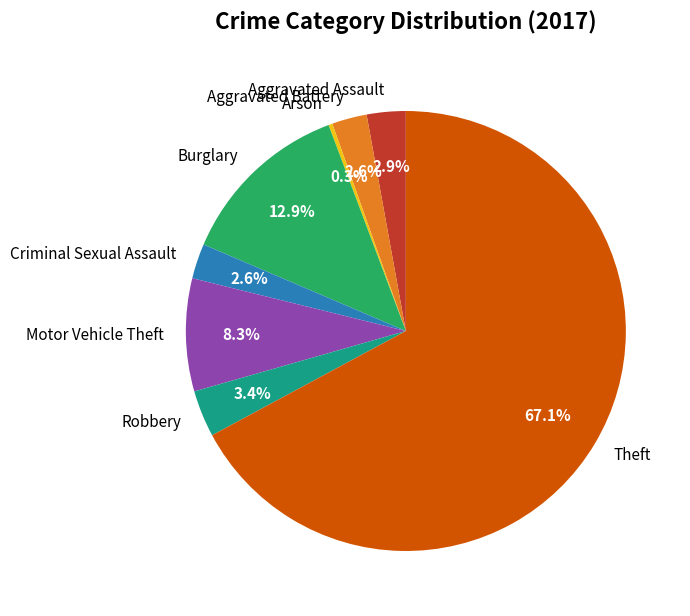

Count the number of slices in the pie.

8